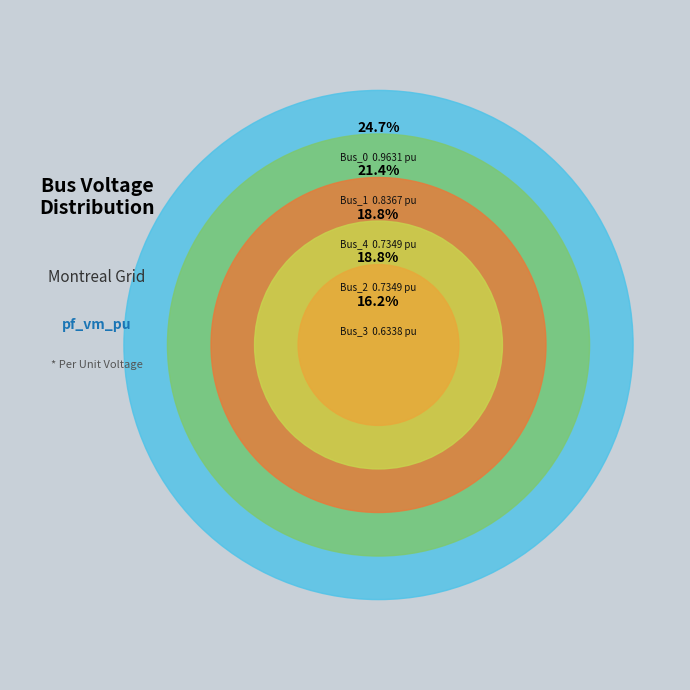

Does Bus_3 account for over 50% of the chart?

No